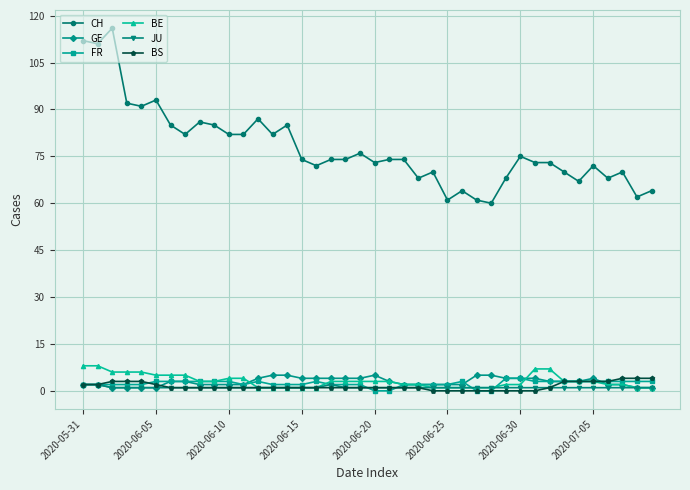

Which series has the largest range (max minus min)?

CH